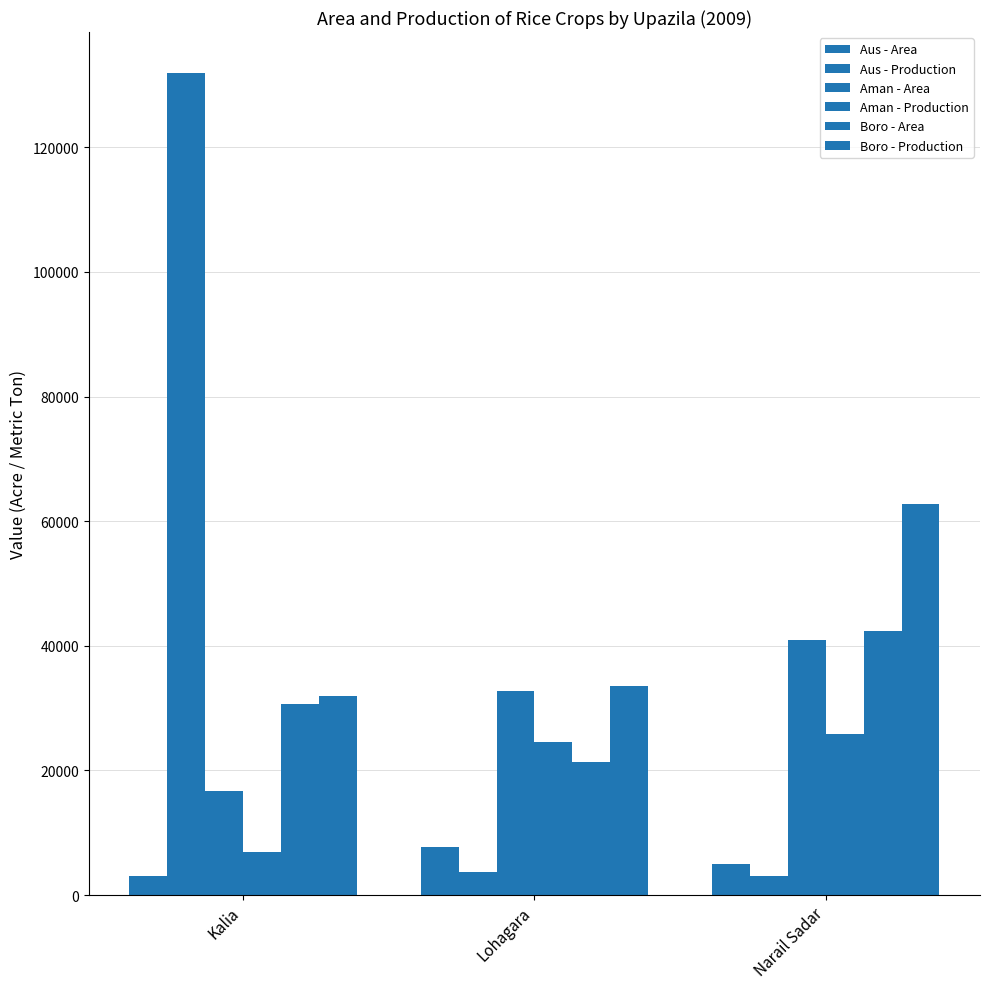

What is the maximum value for Aus - Production?

131896.0